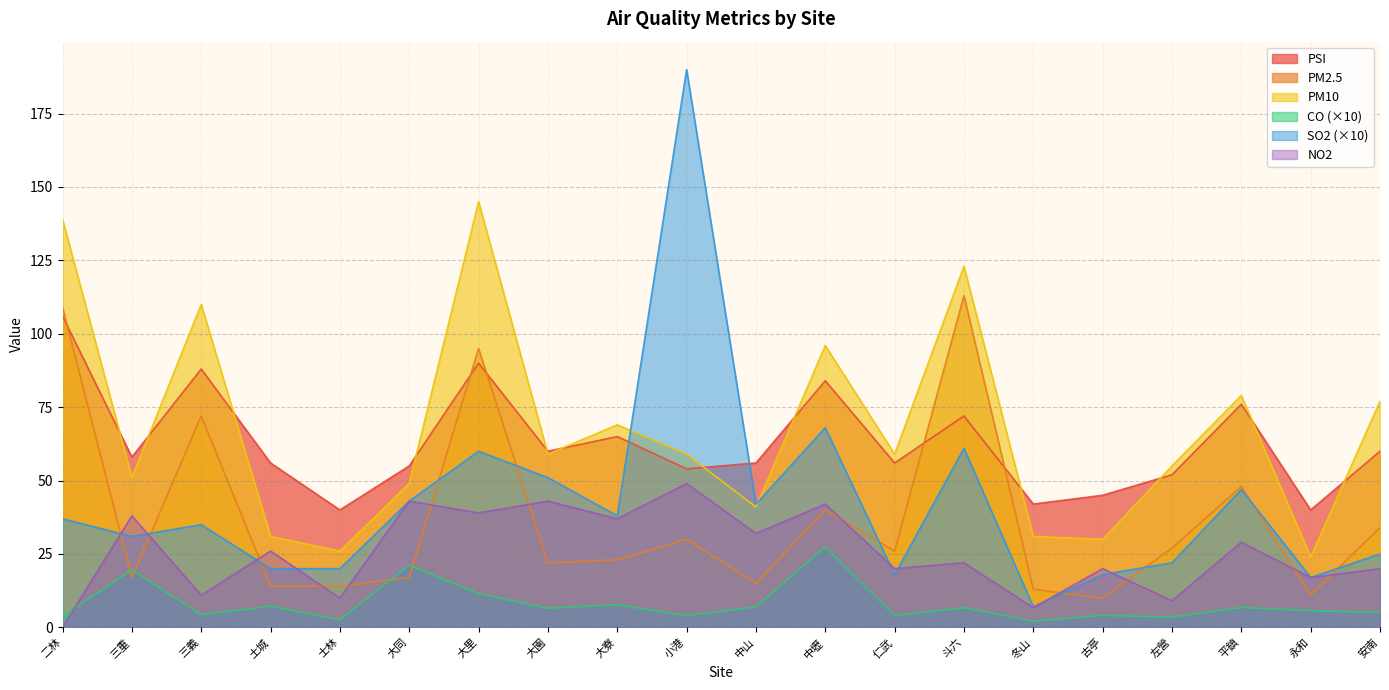

True or false: NO2 and PSI intersect in this chart.

False